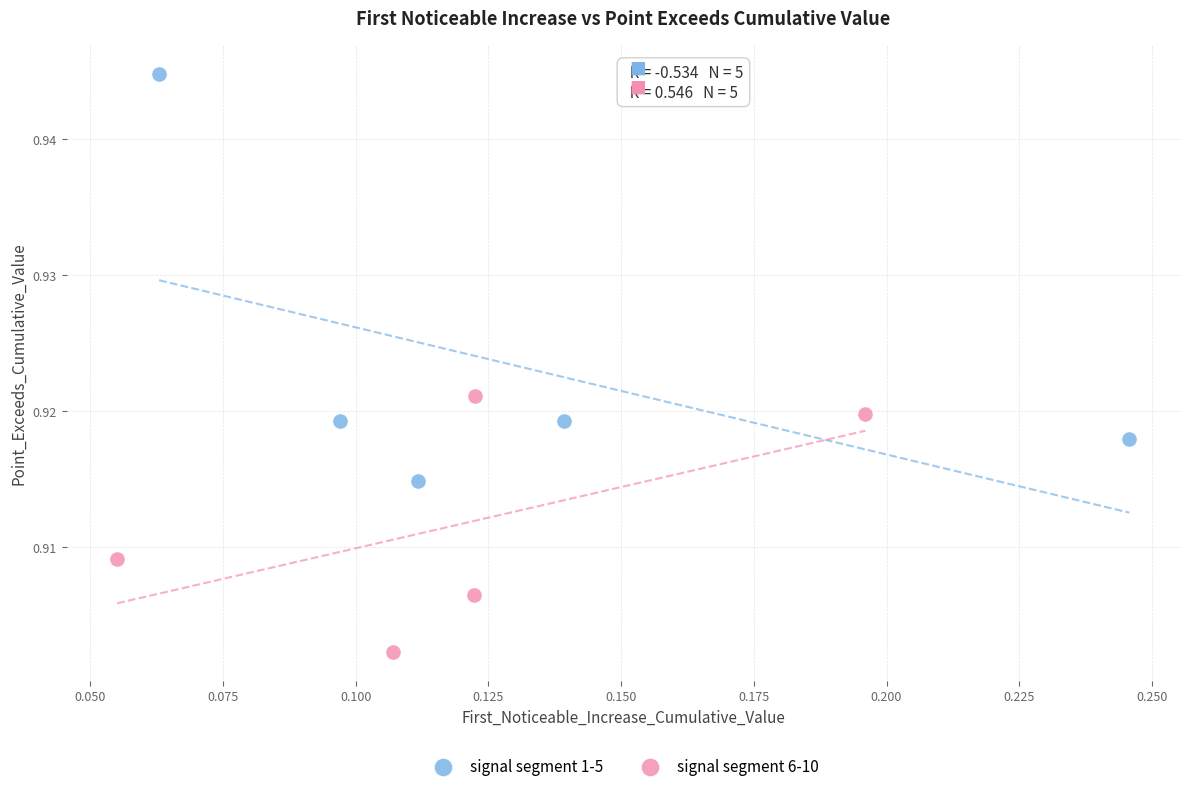

Which series contains the highest Y value?

signal segment 1-5